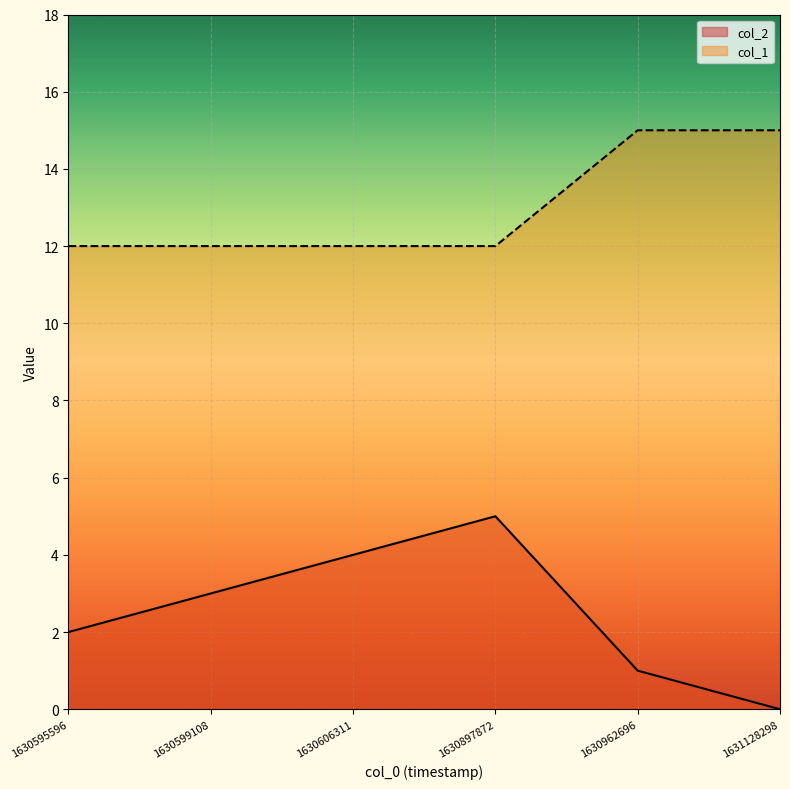

Between 1630897872 and 1631128298, which series saw the biggest shift?

col_2